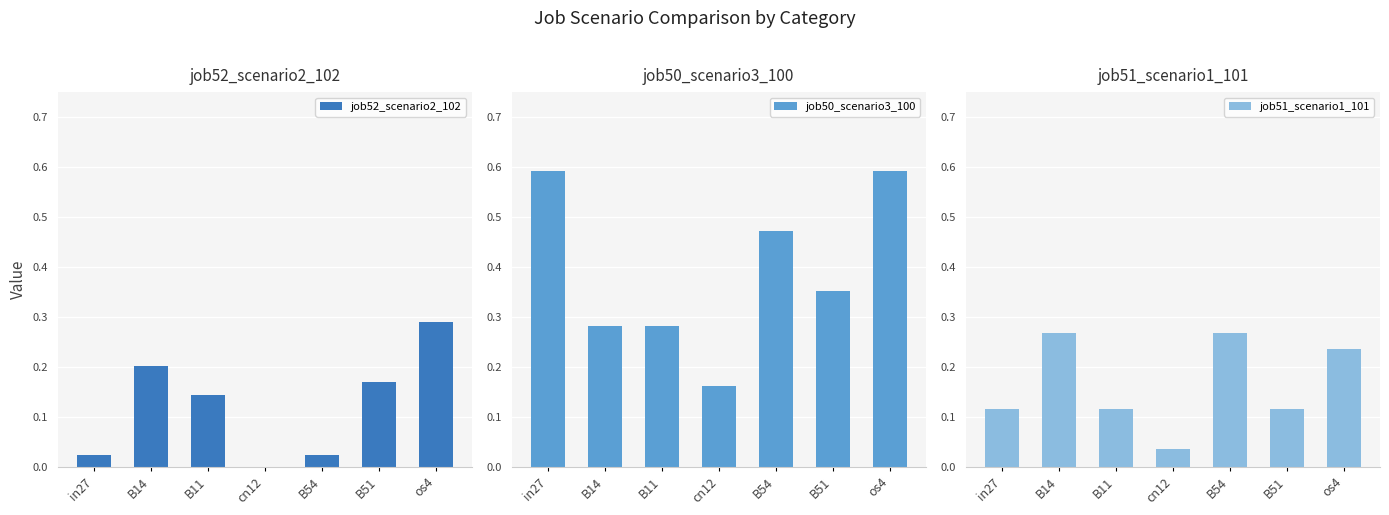

What is the label of the 6th bar from the left?

B51